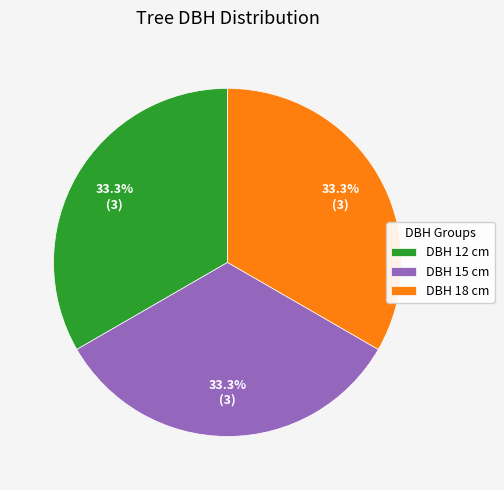

What is the ratio of the value at DBH 15 cm to the value at DBH 12 cm?

1.0